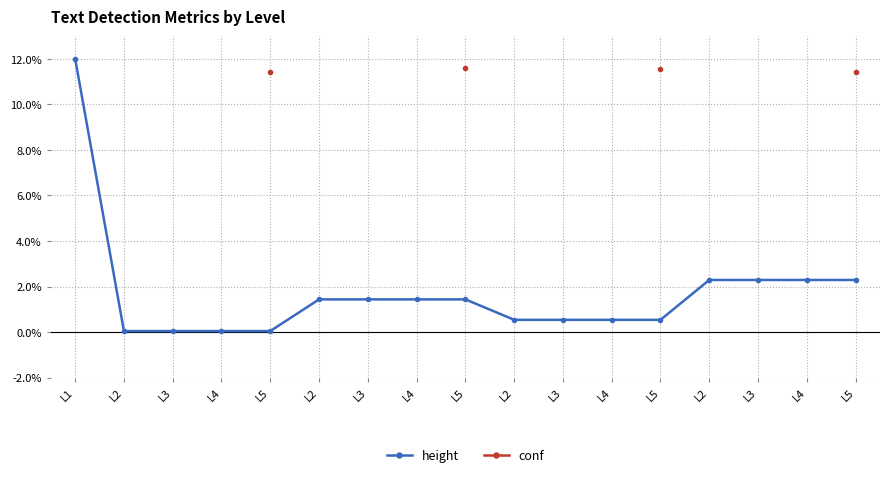

At which category is the sum across all series the highest?

L5